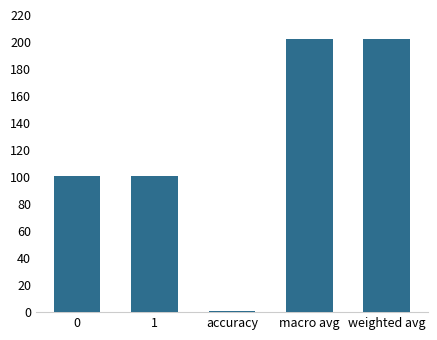

What is the greatest value displayed?

202